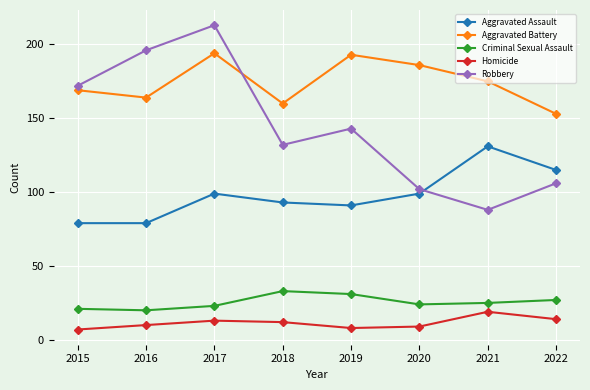

Where is Aggravated Battery nearest to the value 173?

2021